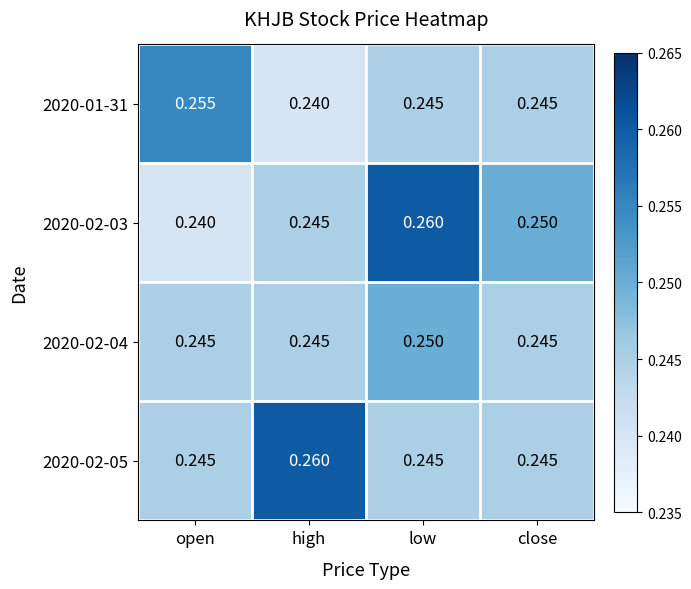

At which label is 2020-02-03 closest to 0?

open